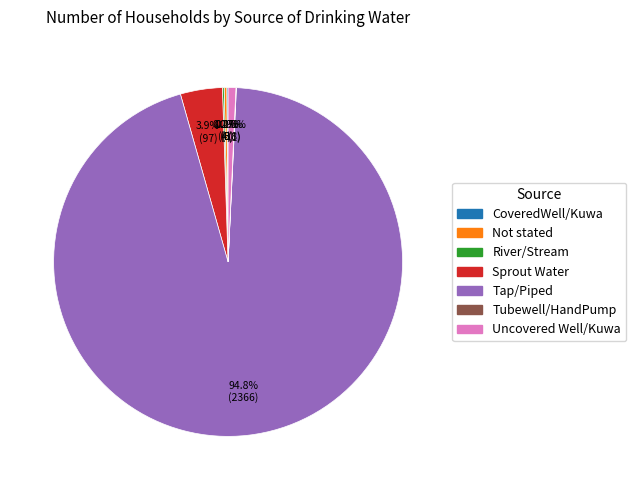

Which has a higher value, Tap/Piped or Sprout Water?

Tap/Piped